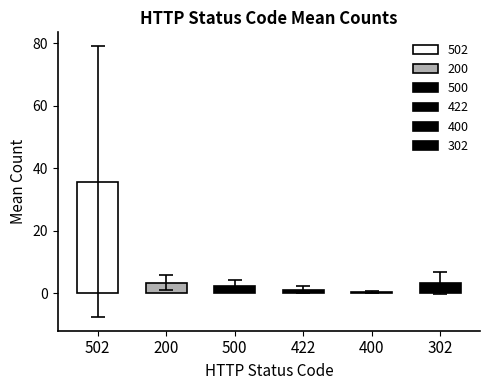

The value of 422 at 274 is 0.0. True or false?

True